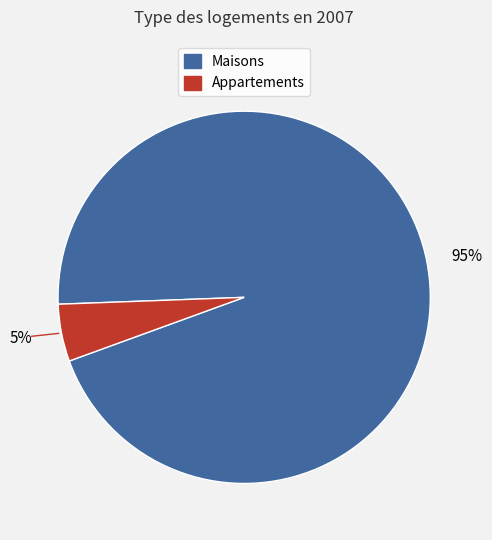

To the nearest percent, what percentage of the pie is Maisons?

95%